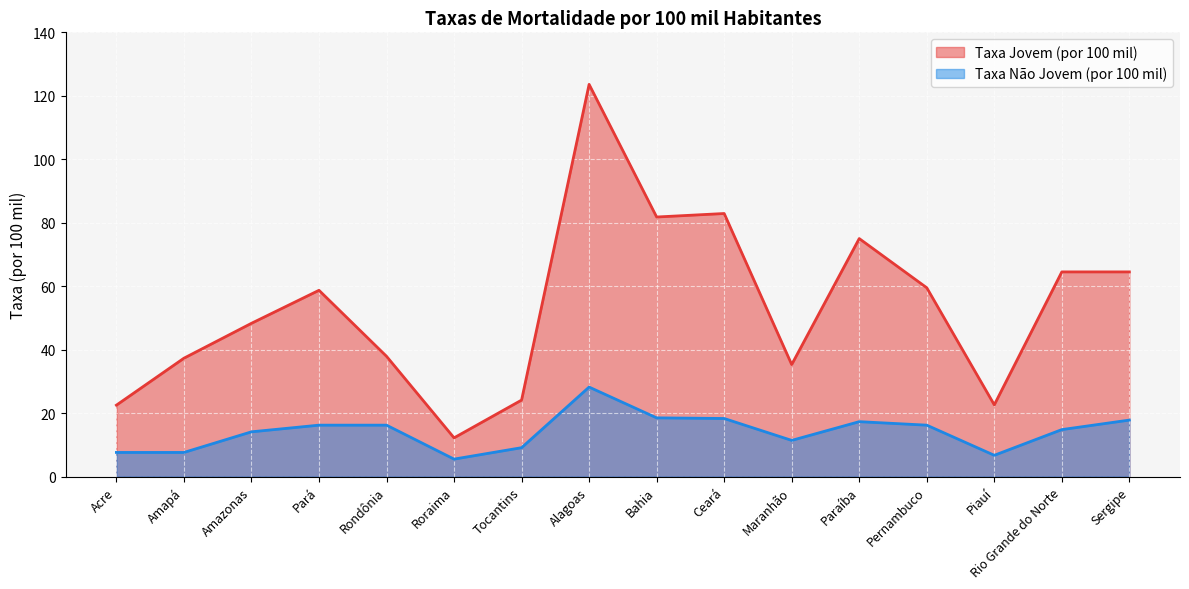

How many interior local valleys does the Taxa Jovem (por 100 mil) series have?

4